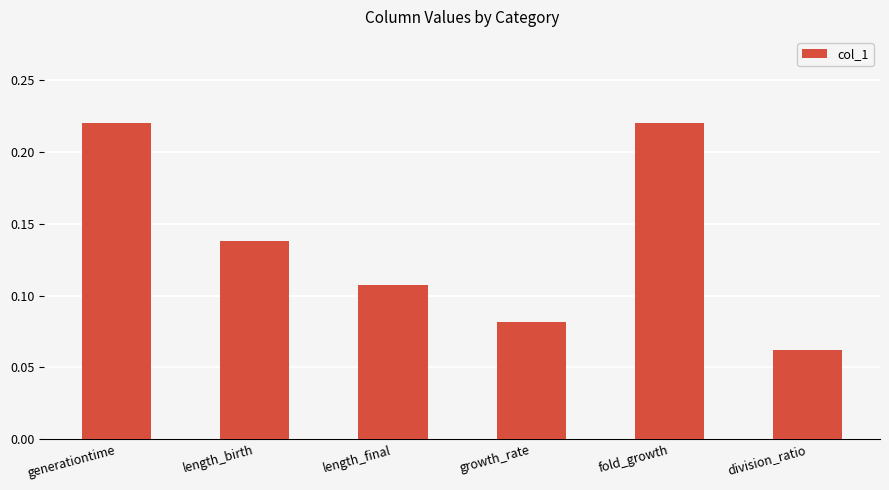

At which label is the value closest to 0?

division_ratio